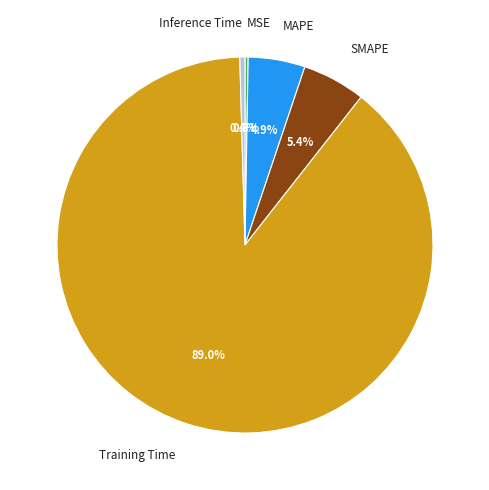

Is there any slice that represents more than half of the pie?

Yes